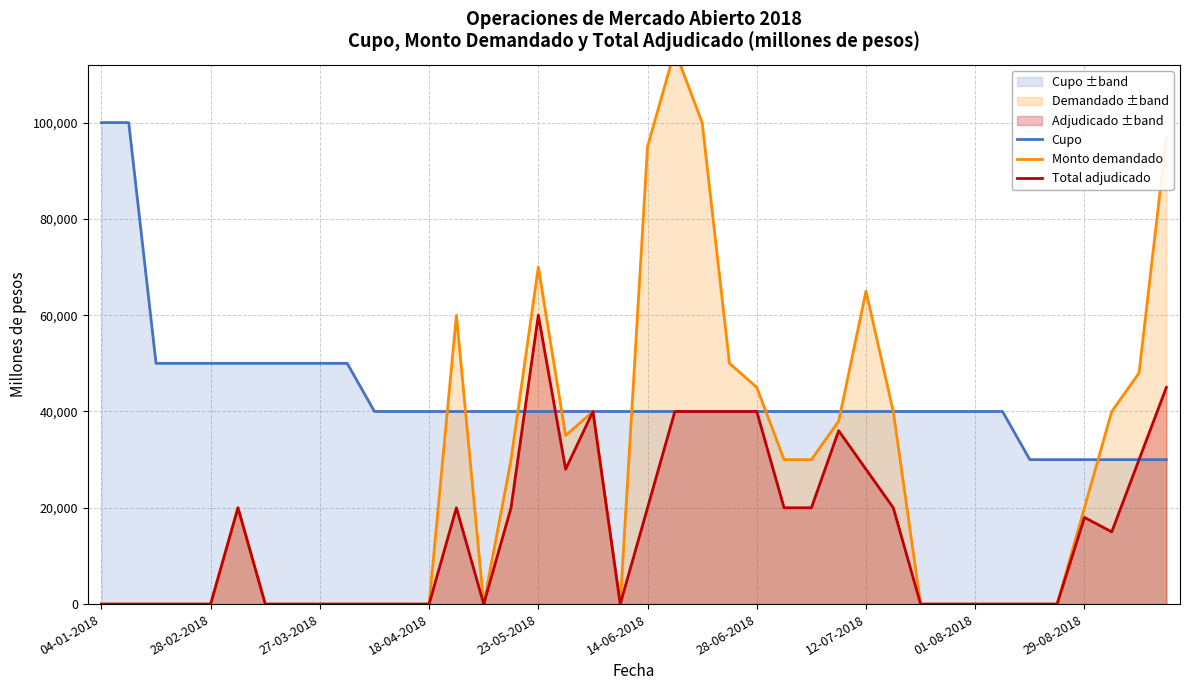

List the series in order of their overall mean, lowest first.

Total adjudicado, Monto demandado, Cupo